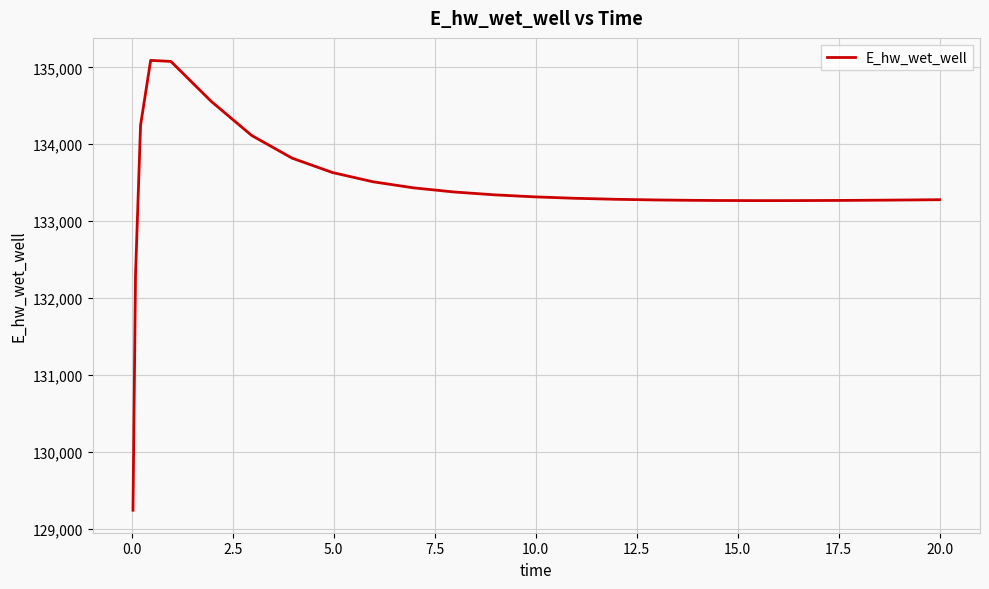

What is the difference between the maximum and minimum values?

5848.0